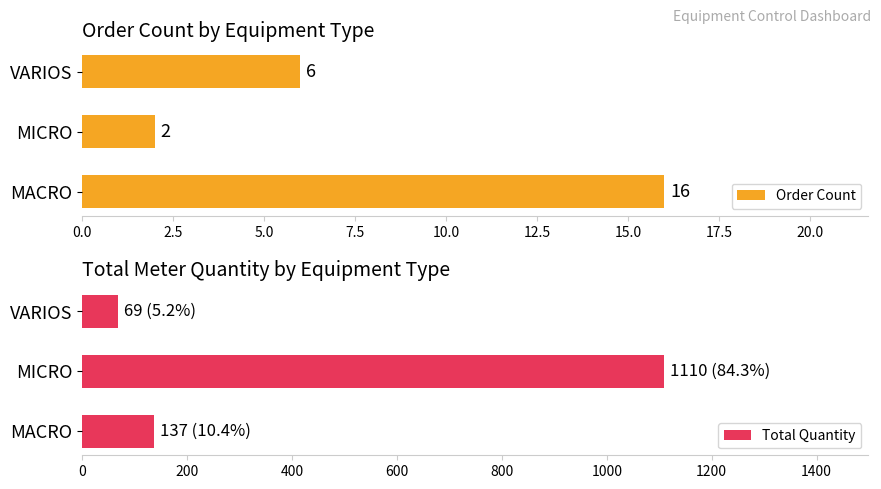

How many values in the Total Quantity series exceed 137?

1